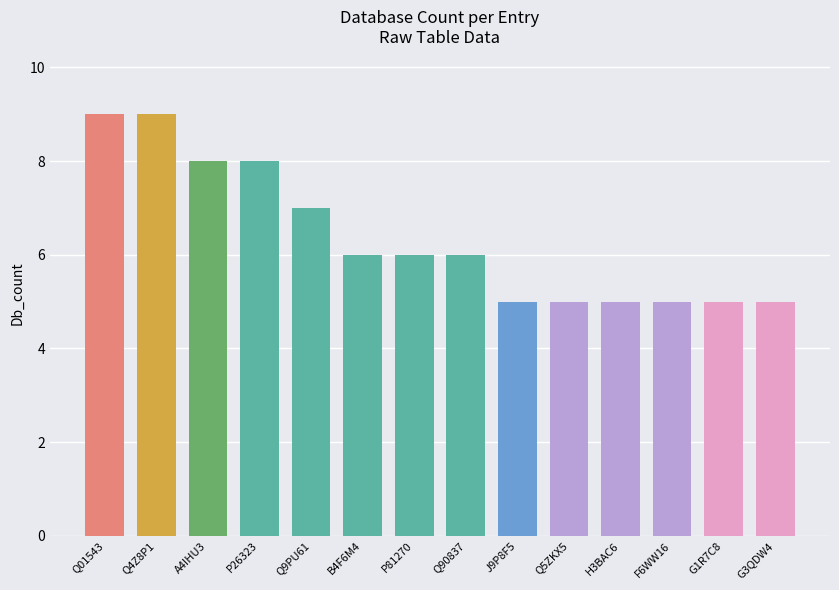

True or false: the data shows 12 at Q4Z8P1.

False